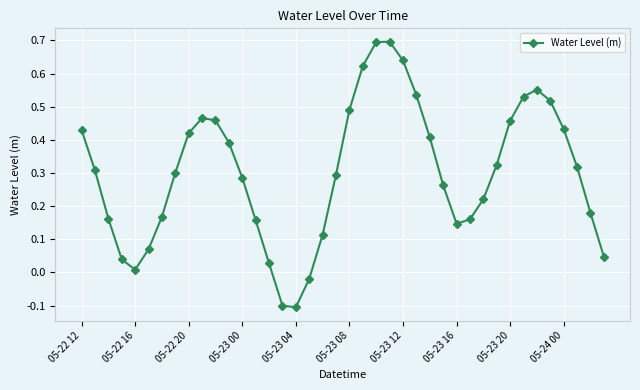

How many values are above zero?

37